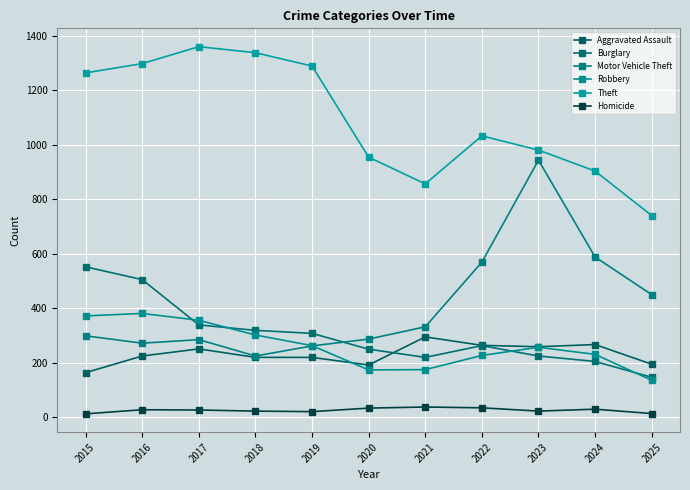

At which category is the sum across all series the highest?

2016